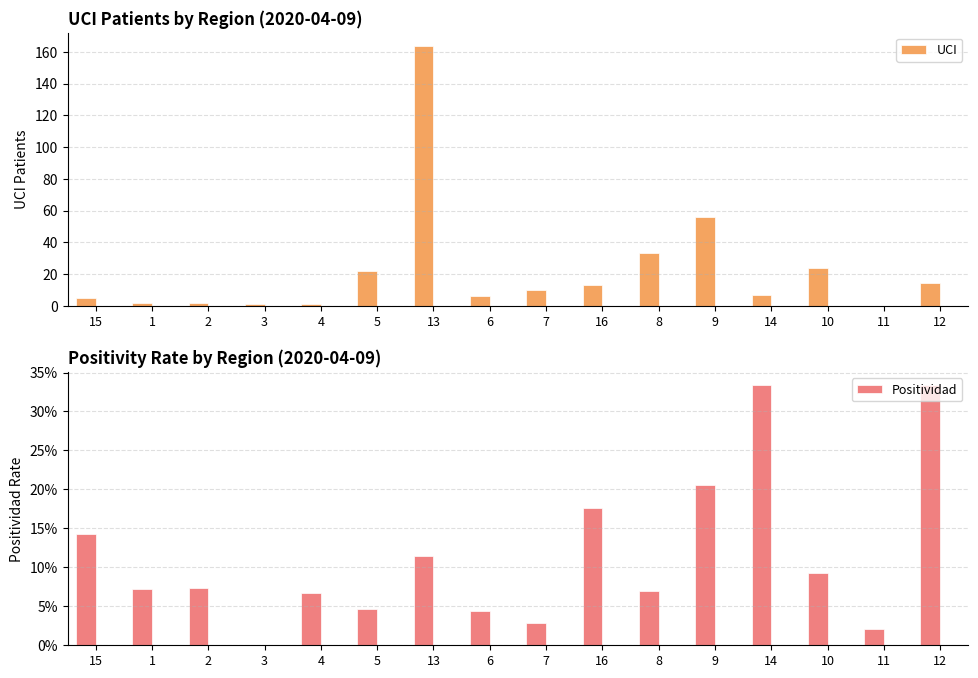

Is it true that UCI equals 13.8 at 10?

False